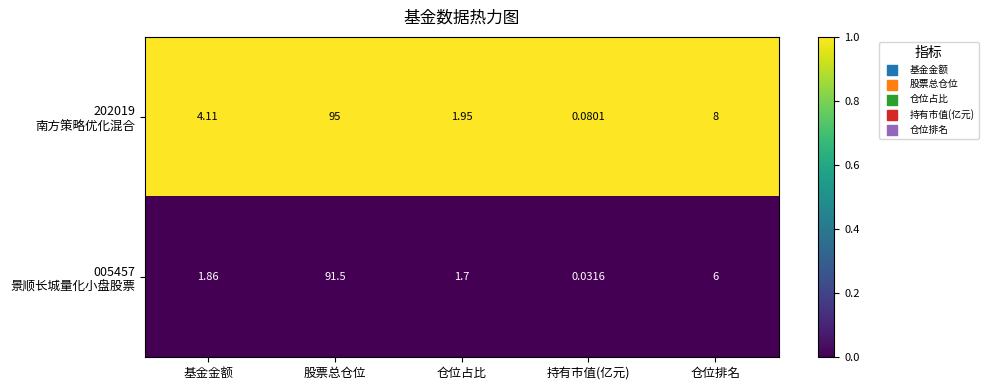

At which category is the sum across all series the highest?

股票总仓位